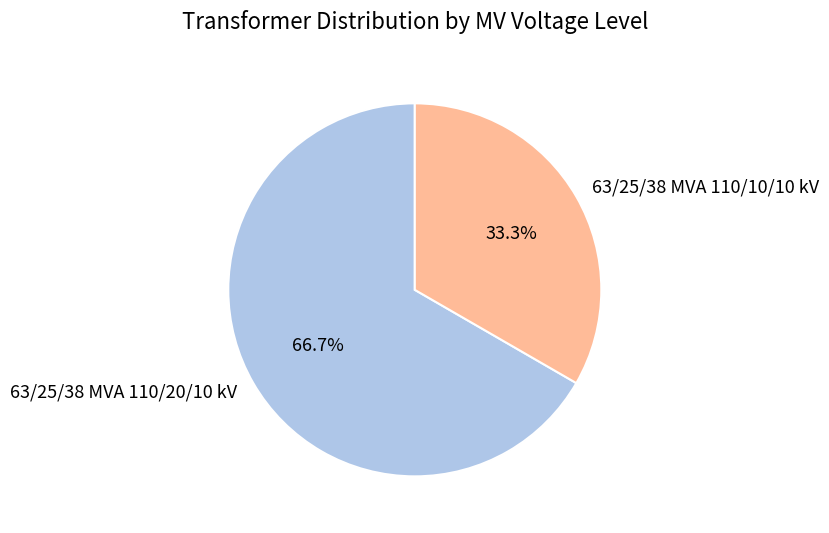

What is the total percentage of 63/25/38 MVA 110/20/10 kV and 63/25/38 MVA 110/10/10 kV?

100.0%